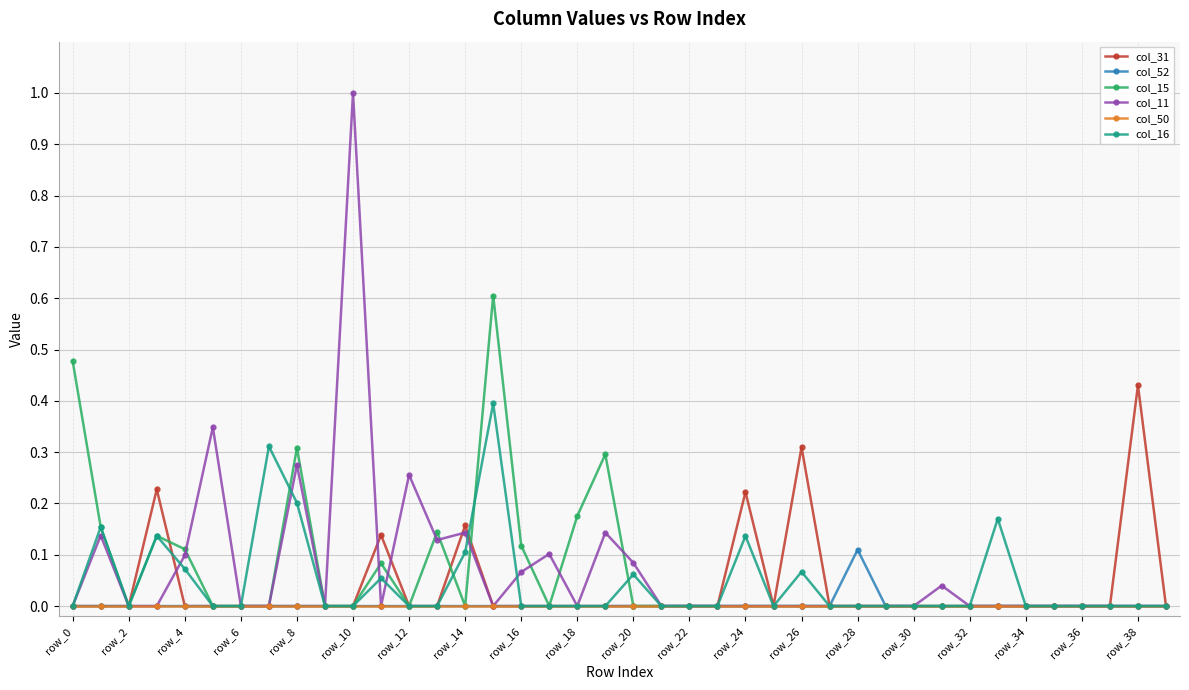

True or false: col_16 has more than 2 points higher than both neighbors.

True